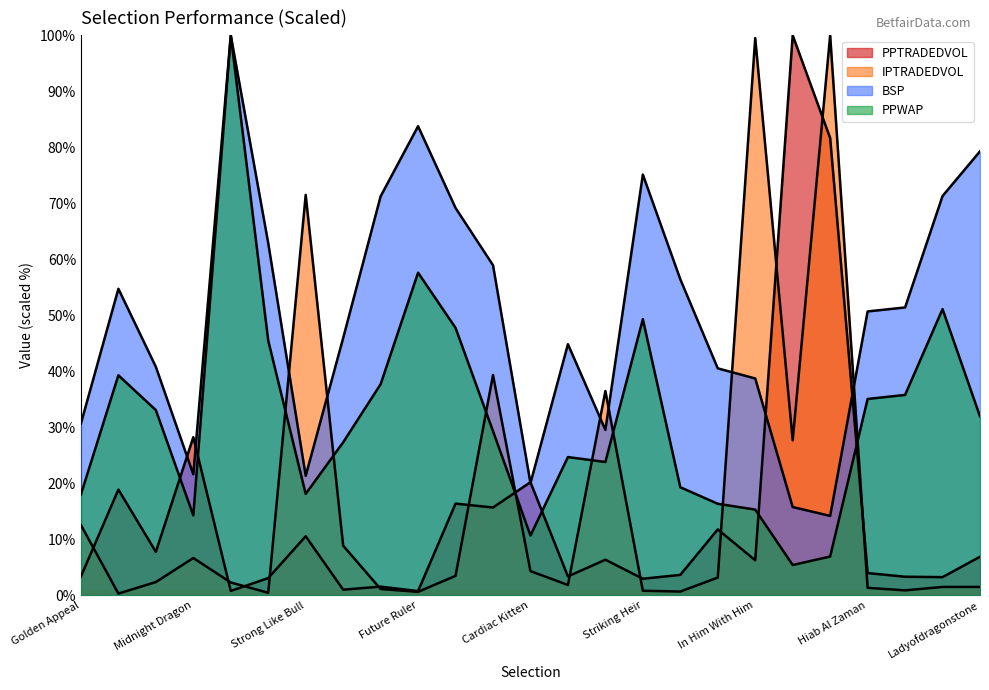

What is the average value of the BSP series?

49.9